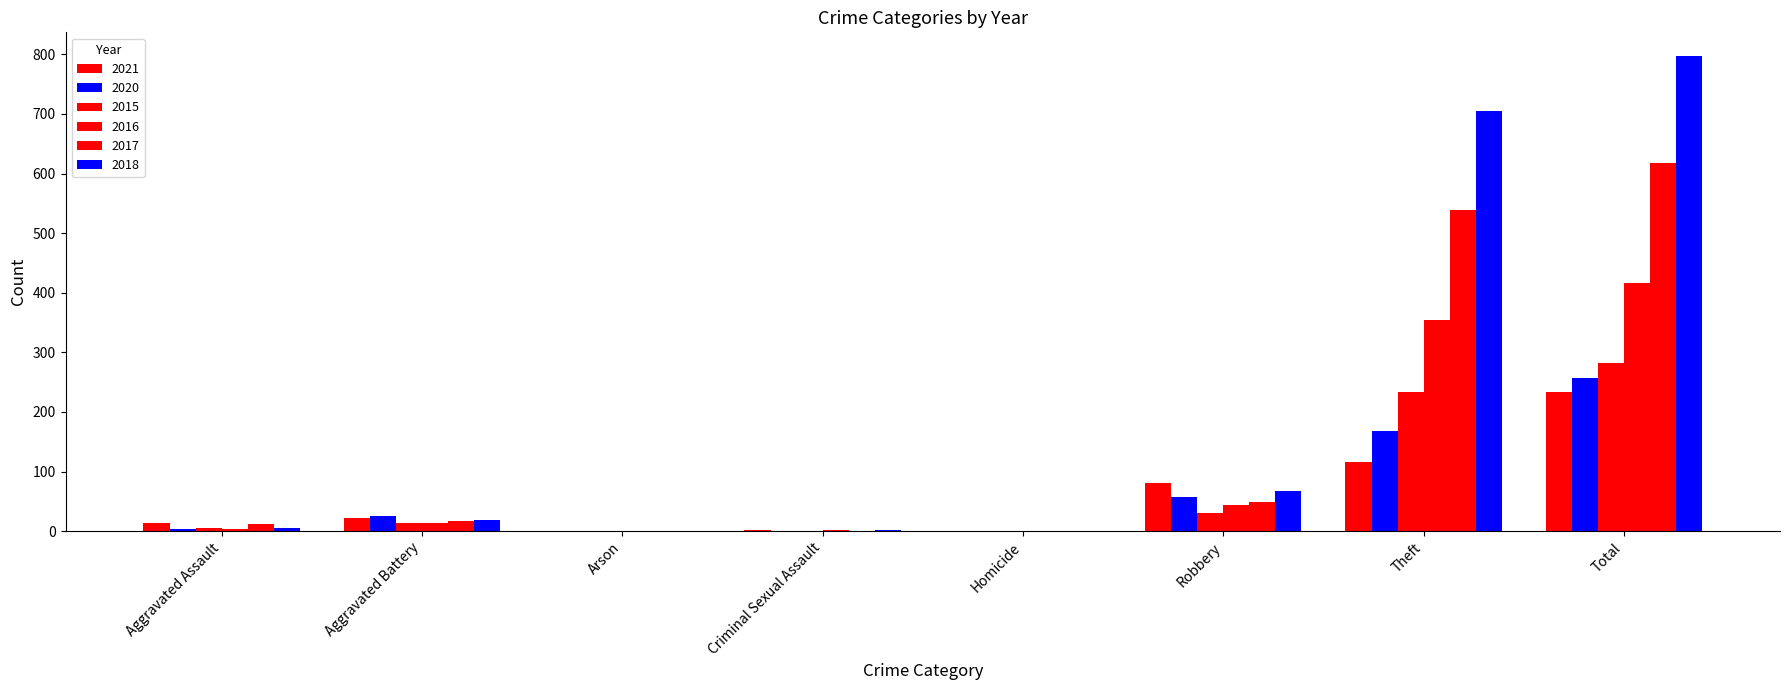

What is the greatest value displayed?

797